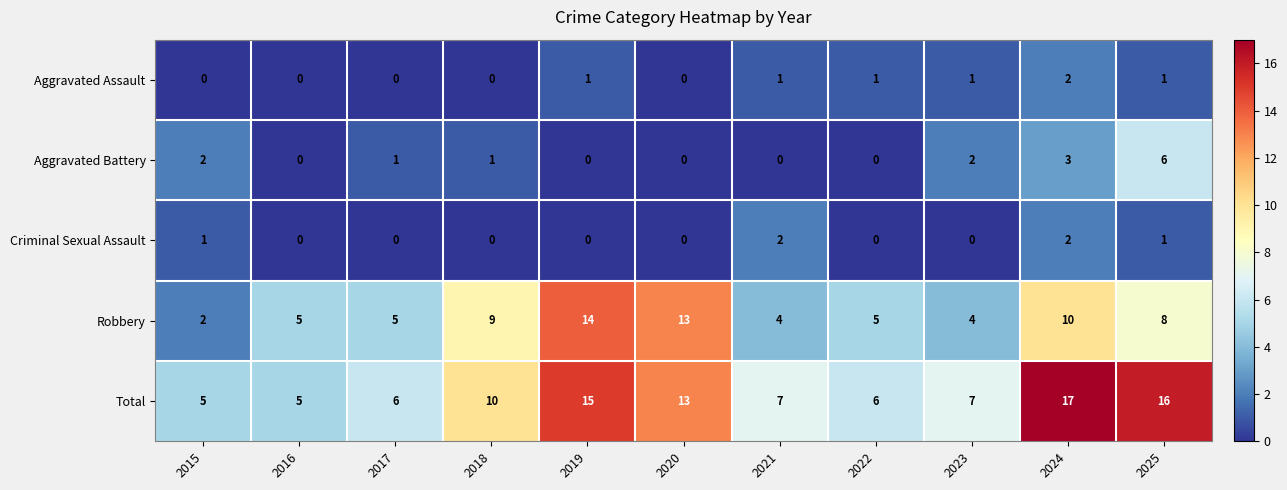

Which series has the largest total across all categories?

Total